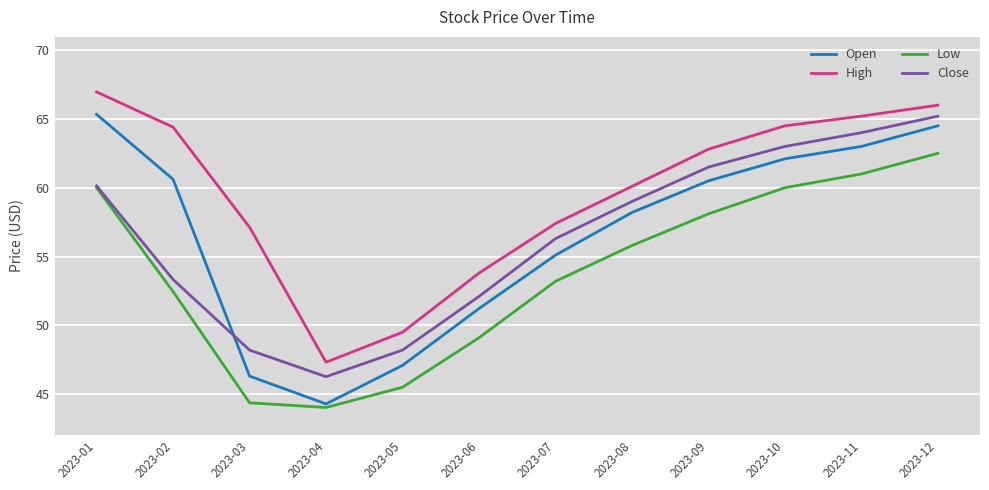

What is the difference between the High values at 2023-09 and 2023-10?

1.7